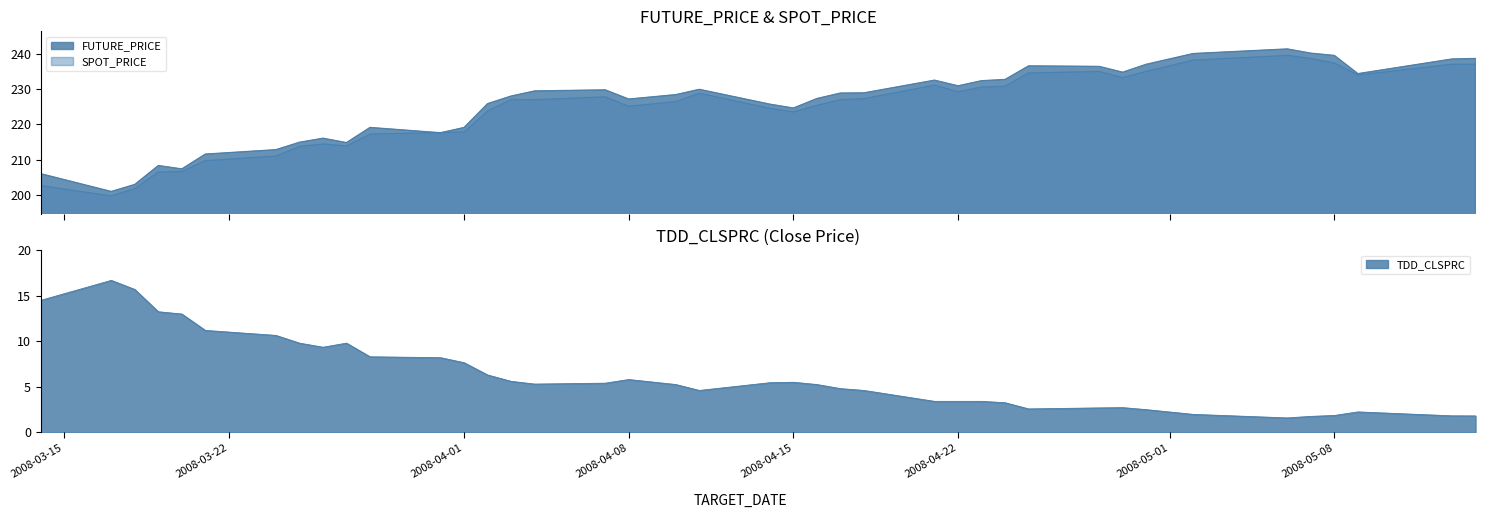

Count the number of categories in the chart.

40